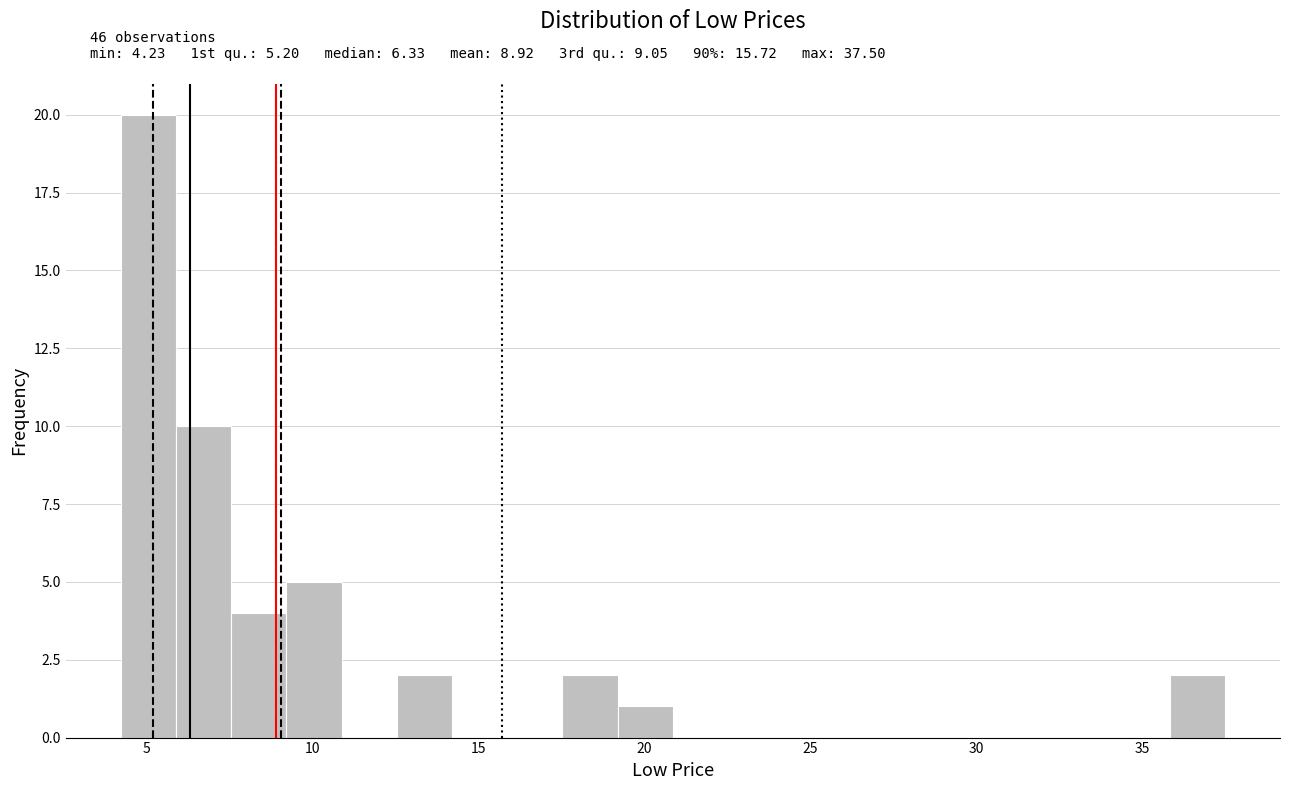

Read against the x-axis, roughly where is the centre of the tallest bar?

5.0